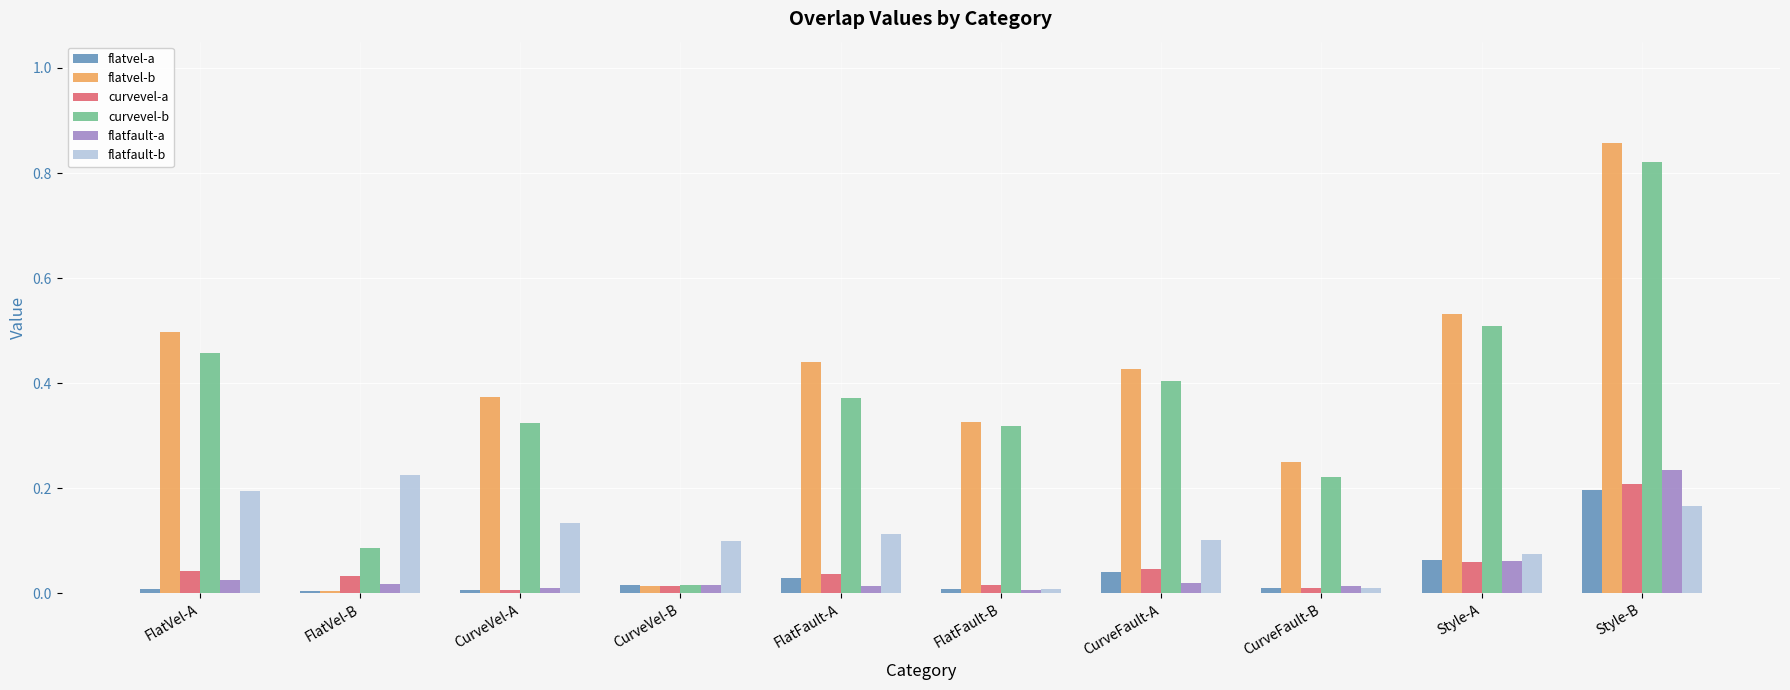

Between CurveVel-A and CurveVel-B, which series saw the biggest shift?

flatvel-b